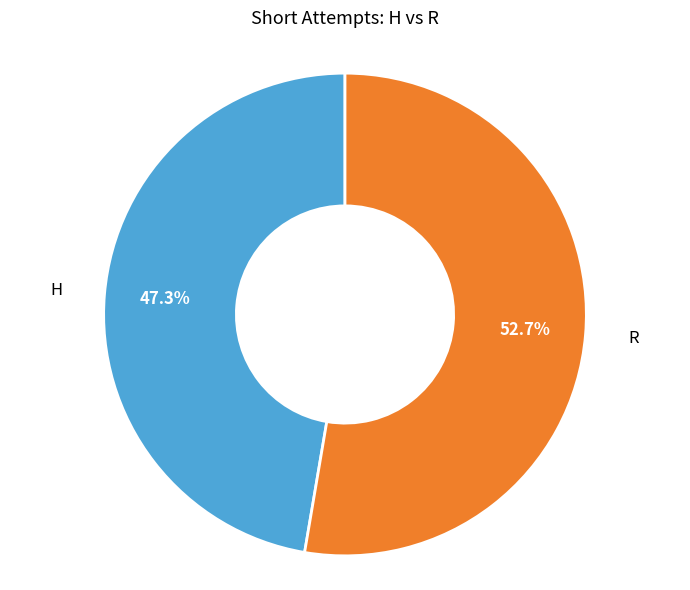

What is the largest slice in the pie chart?

R